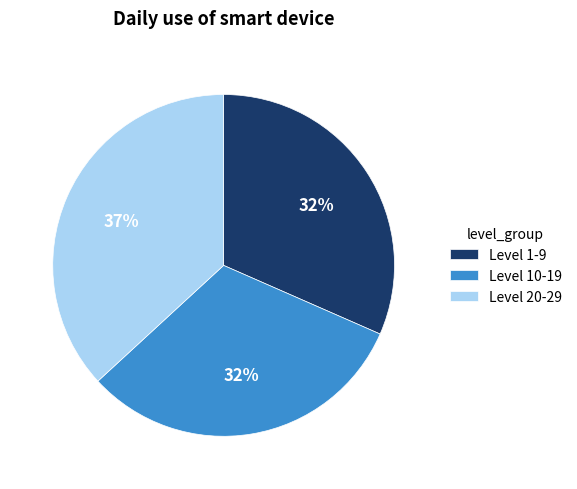

What percentage is the Level 20-29 slice, to the nearest percent?

37%